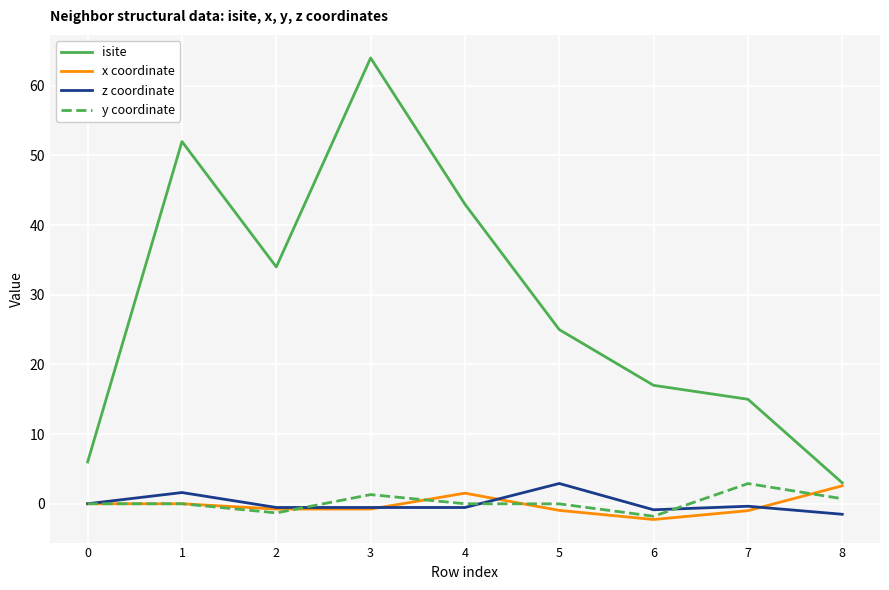

True or false: z coordinate has a value of 1.6 at 1.

True